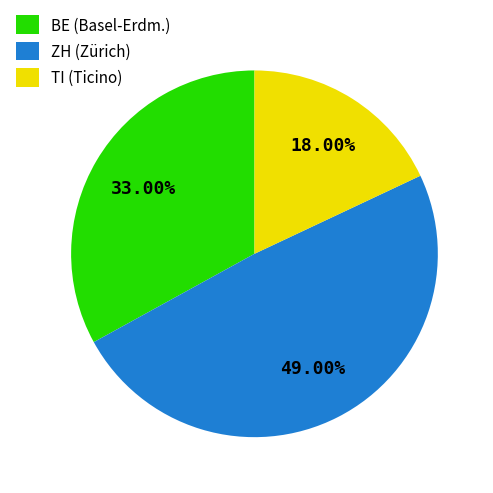

Is there a majority slice in this chart?

No